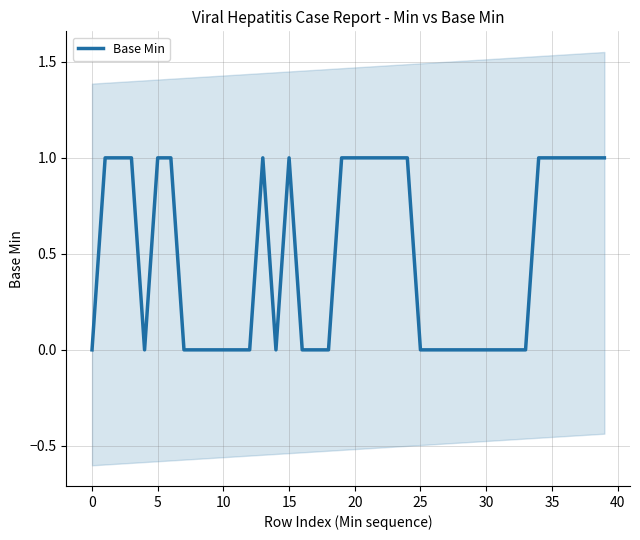

True or false: Base Min has a value of 0 at 30.

True